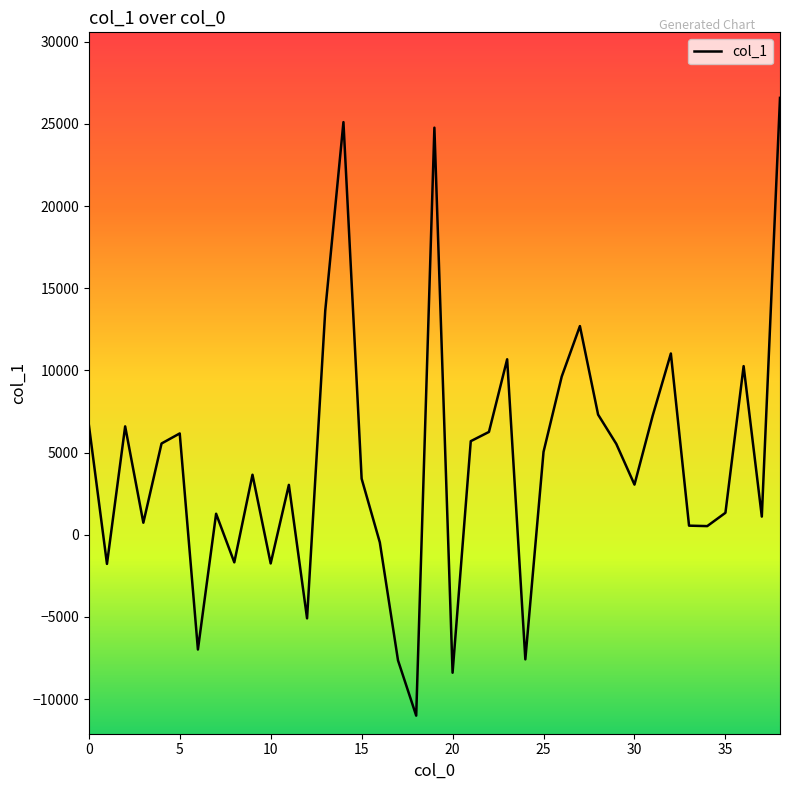

How many lines are shown in the chart?

1